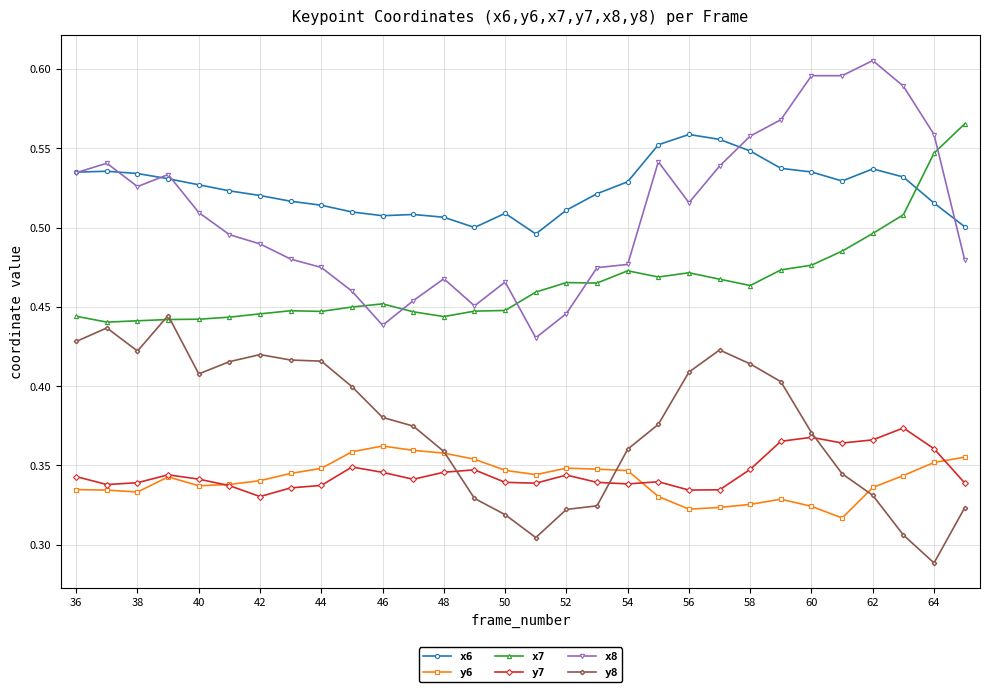

Which series has the largest total across all categories?

x6